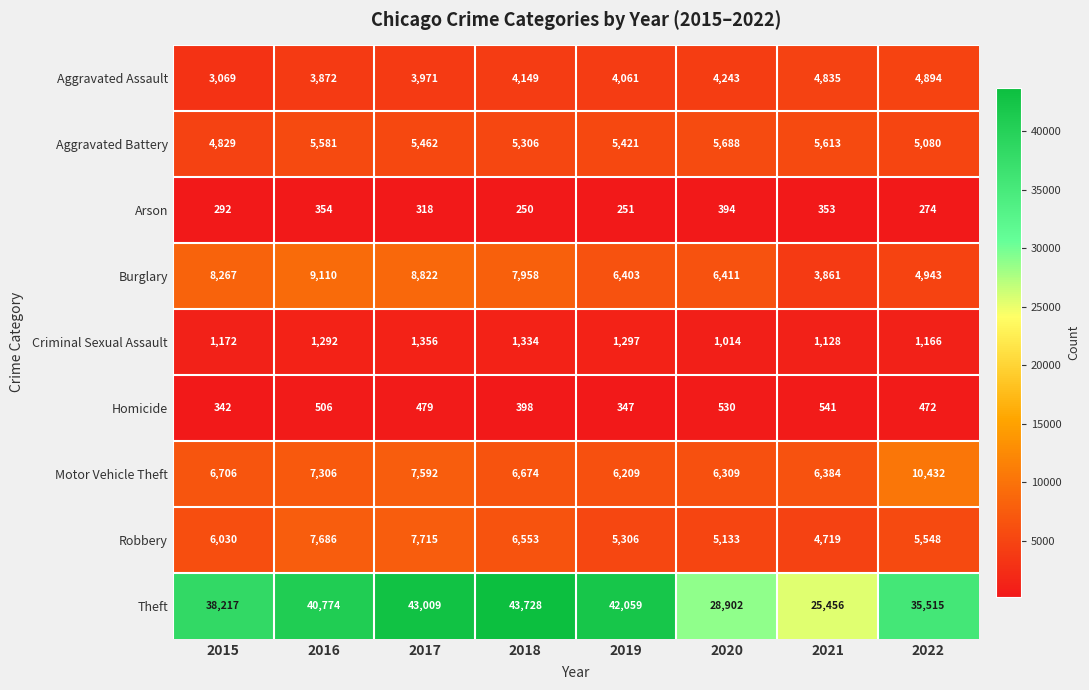

Between 2016 and 2019, which series saw the biggest shift?

Burglary